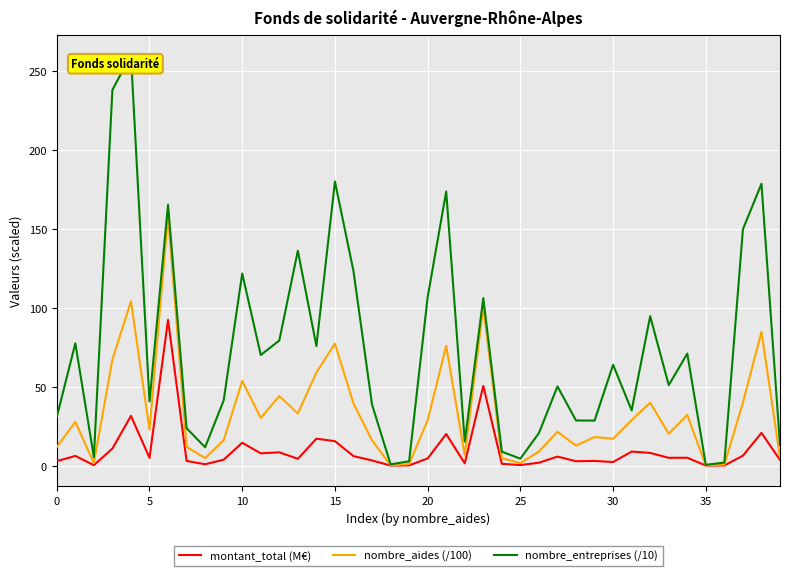

What is the maximum value shown in the chart?

260.2